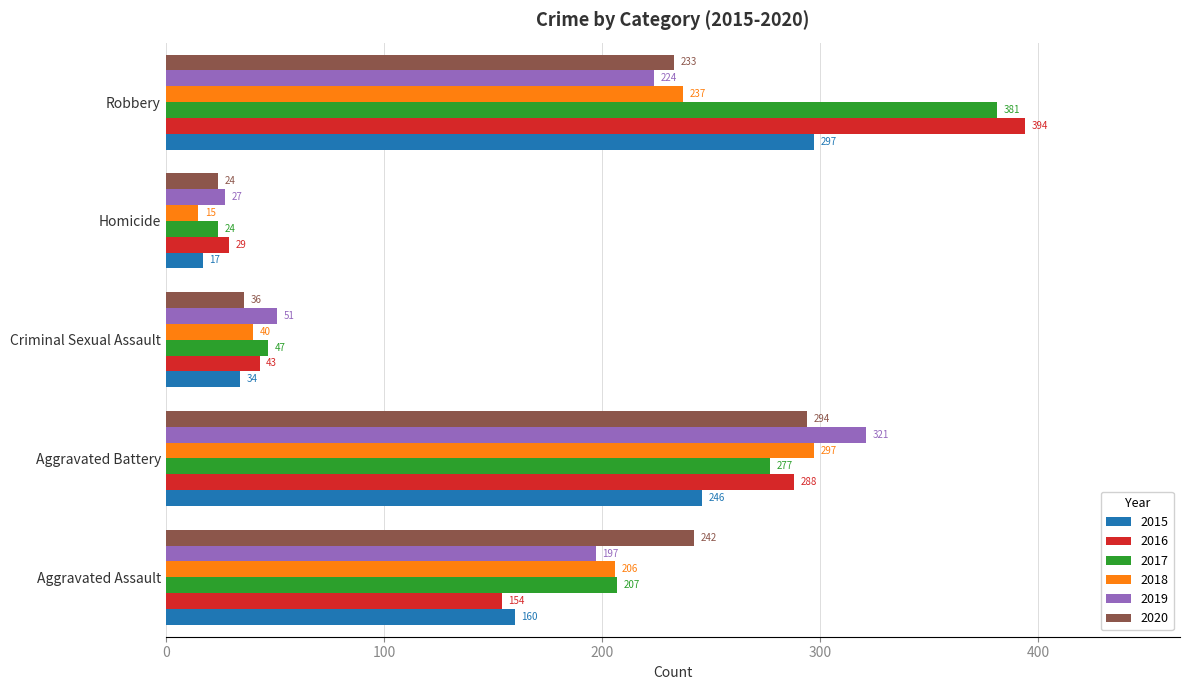

Rank the series at Aggravated Battery from highest to lowest value.

2019, 2018, 2020, 2016, 2017, 2015